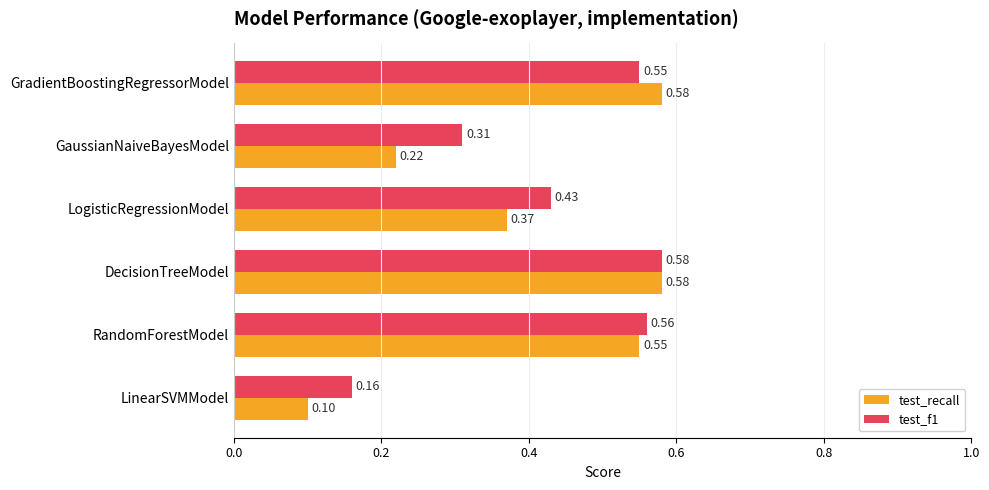

At which category does the chart reach its minimum across all series?

LinearSVMModel